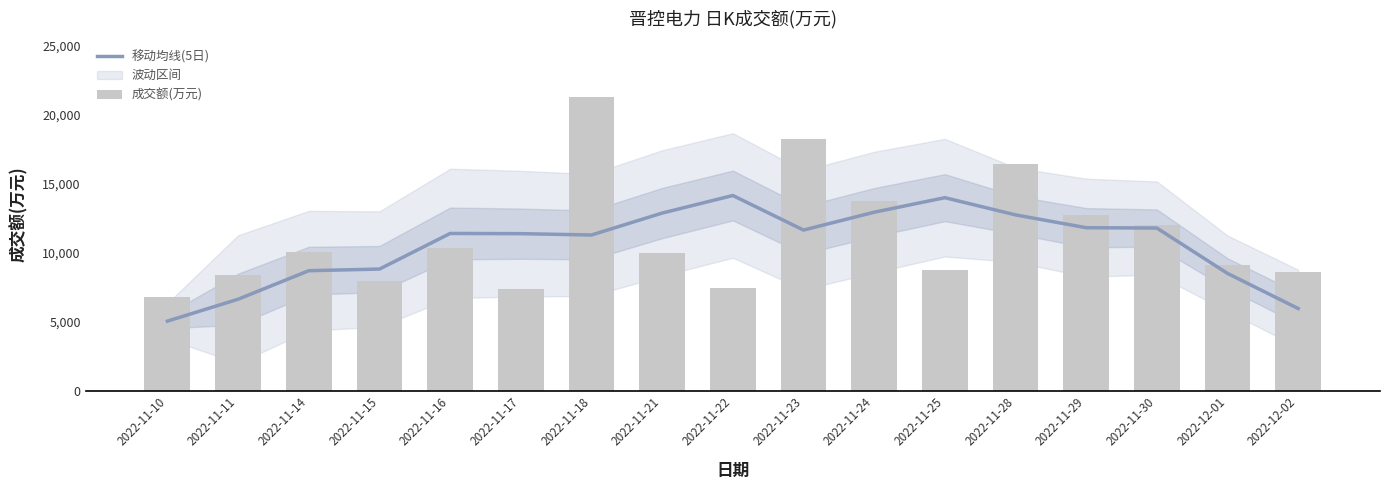

Reading left to right, transcribe all the data shown in this chart.

移动均线(5日): 2022-11-10=5048.6	2022-11-11=6636.4	2022-11-14=8703.4	2022-11-15=8822.0	2022-11-16=11404.4	2022-11-17=11389.0	2022-11-18=11292.2	2022-11-21=12882.2	2022-11-22=14156.0	2022-11-23=11649.4	2022-11-24=12943.4	2022-11-25=13998.0	2022-11-28=12750.4	2022-11-29=11820.8	2022-11-30=11795.8	2022-12-01=8506.4	2022-12-02=5960.8
成交额(万元): 2022-11-10=6815.0	2022-11-11=8374.0	2022-11-14=10054.0	2022-11-15=7939.0	2022-11-16=10335.0	2022-11-17=7408.0	2022-11-18=21286.0	2022-11-21=9977.0	2022-11-22=7455.0	2022-11-23=18285.0	2022-11-24=13777.0	2022-11-25=8753.0	2022-11-28=16447.0	2022-11-29=12728.0	2022-11-30=12047.0	2022-12-01=9129.0	2022-12-02=8628.0